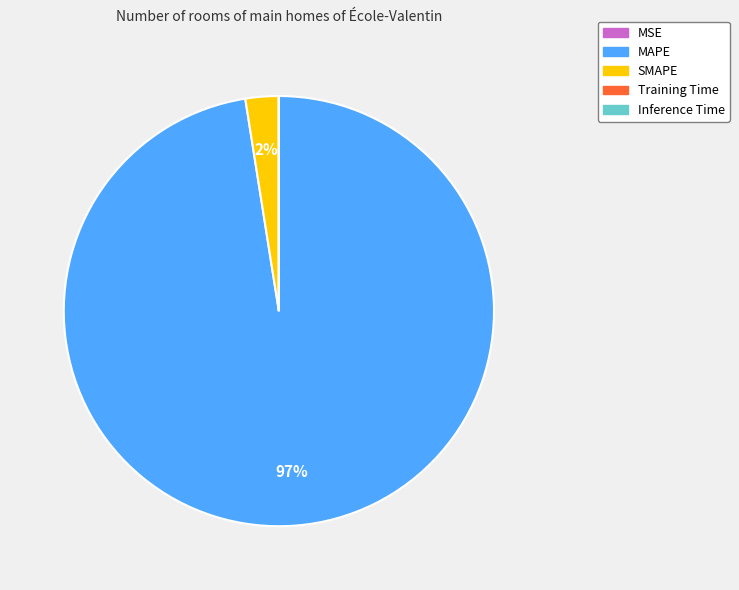

The MAPE slice represents 89% of the pie. True or false?

False